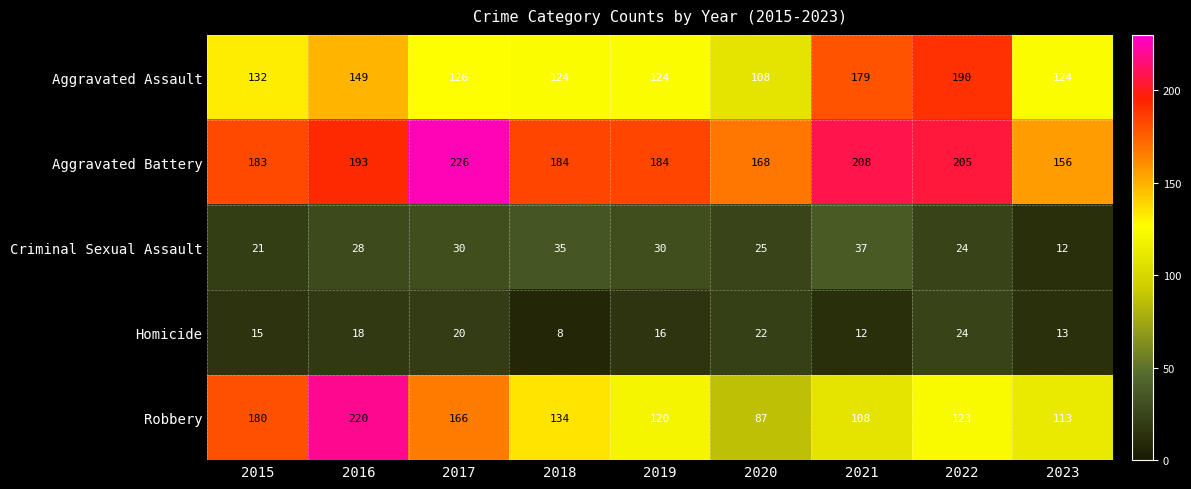

The Robbery series shows 220 at 2016. True or false?

True